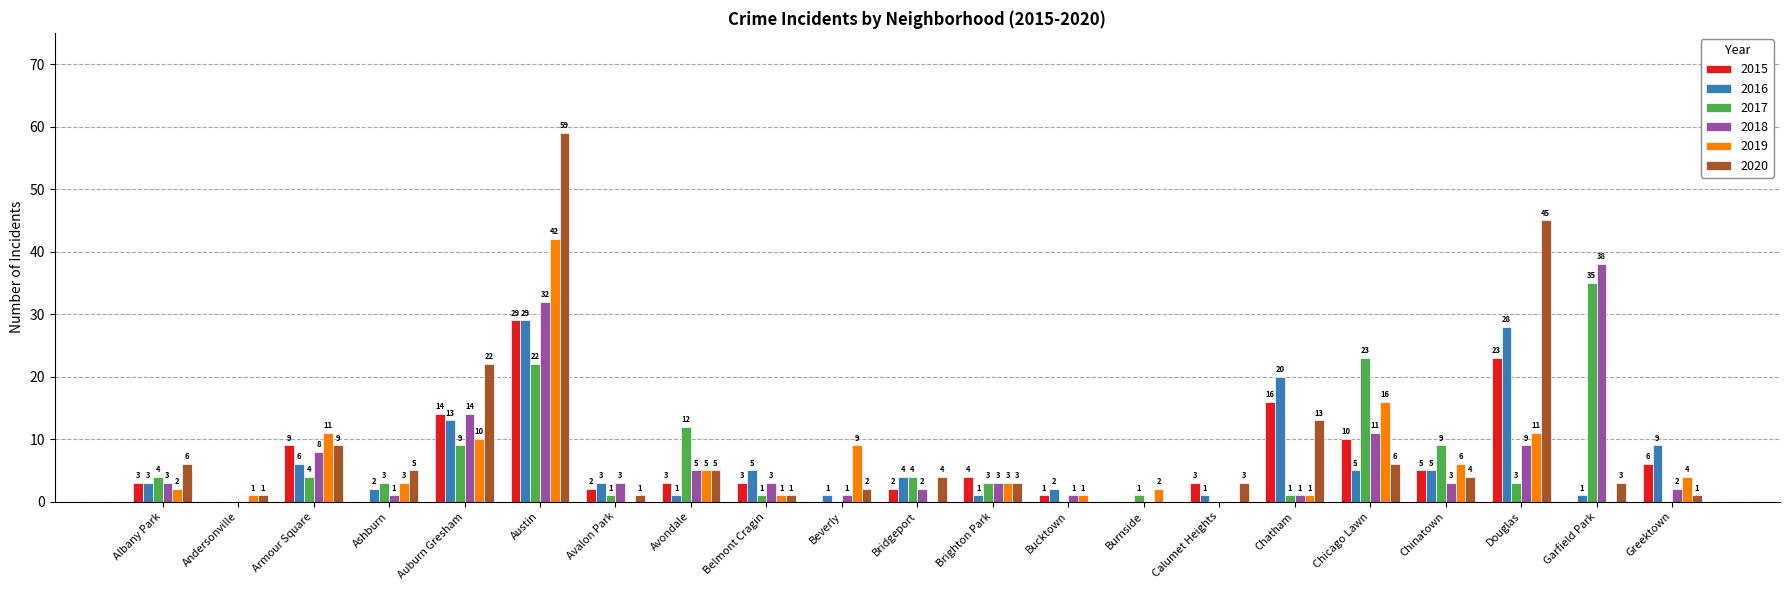

What is the maximum value for 2018?

38